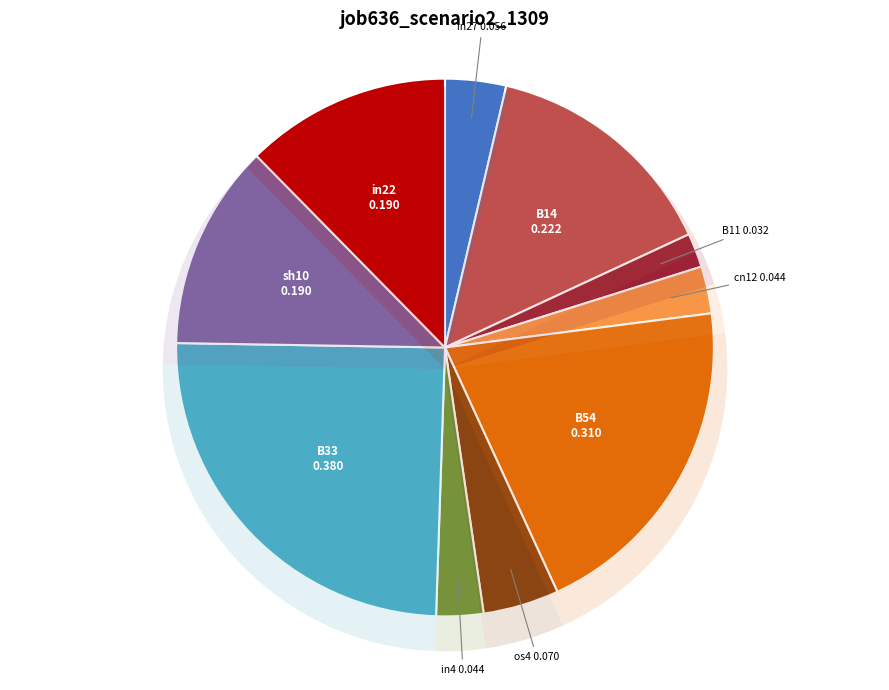

Is the sum of B54 and in27 greater than half?

No